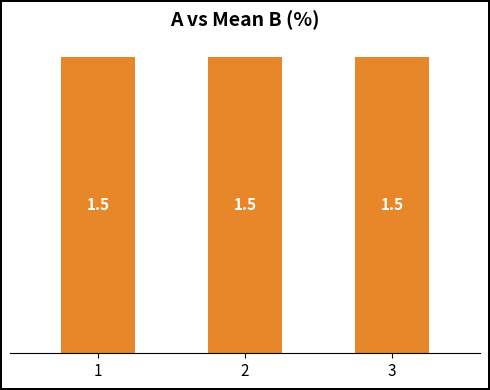

Does the chart contain any negative values?

No